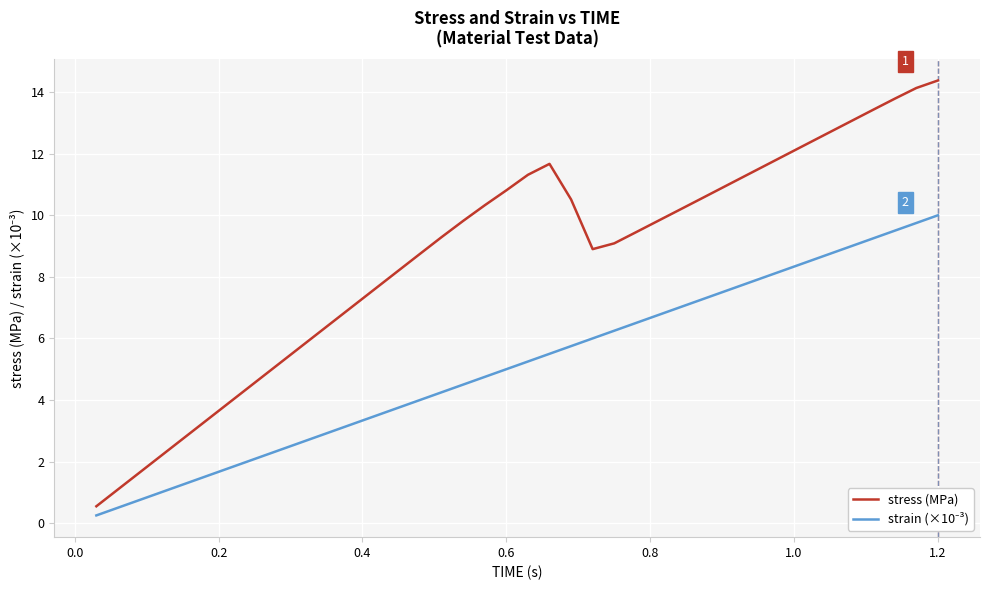

Which series has the widest spread of values?

stress (MPa)